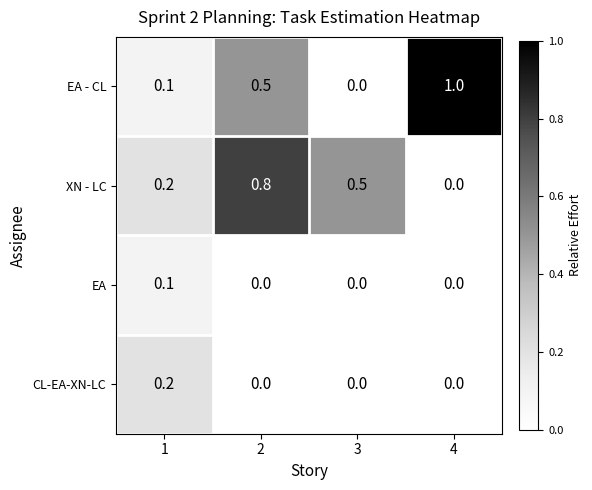

At which label does XN - LC reach its minimum?

4